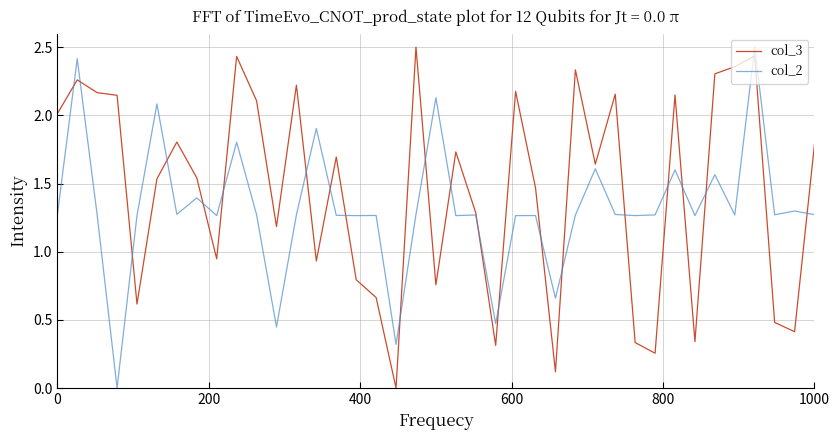

Which series has the largest total across all categories?

col_3